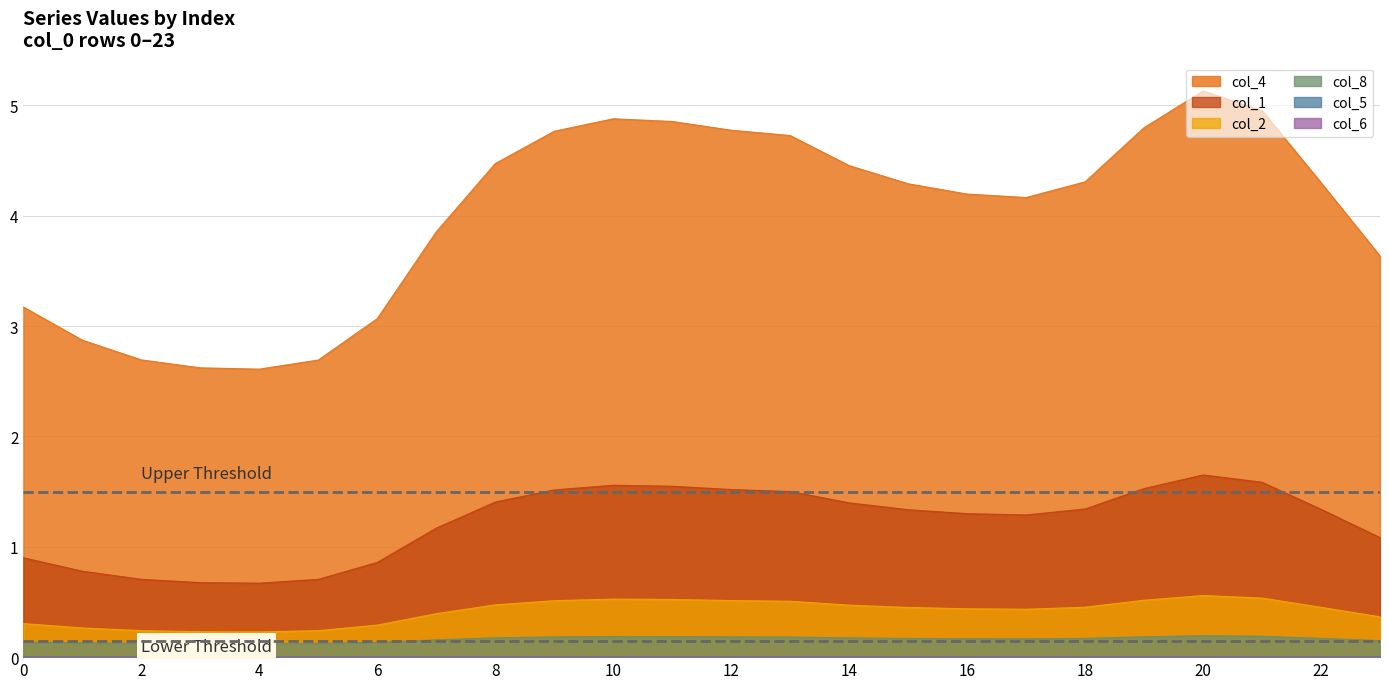

Reading left to right, what are all the values shown in this chart?

col_1: 0.9	0.8	0.7	0.7	0.7	0.7	0.9	1.2	1.4	1.5	1.6	1.5	1.5	1.5	1.4	1.3	1.3	1.3	1.3	1.5	1.7	1.6	1.3	1.1
col_2: 0.3	0.3	0.2	0.2	0.2	0.2	0.3	0.4	0.5	0.5	0.5	0.5	0.5	0.5	0.5	0.5	0.4	0.4	0.5	0.5	0.6	0.5	0.5	0.4
col_4: 3.2	2.9	2.7	2.6	2.6	2.7	3.1	3.9	4.5	4.8	4.9	4.9	4.8	4.7	4.5	4.3	4.2	4.2	4.3	4.8	5.1	5.0	4.3	3.6
col_5: 0.0	0.0	0.0	0.0	0.0	0.0	0.0	0.0	0.0	0.0	0.0	0.0	0.0	0.0	0.0	0.0	0.0	0.0	0.0	0.0	0.0	0.0	0.0	0.0
col_8: 0.1	0.1	0.1	0.1	0.1	0.1	0.1	0.2	0.2	0.2	0.2	0.2	0.2	0.2	0.2	0.2	0.2	0.2	0.2	0.2	0.2	0.2	0.2	0.2